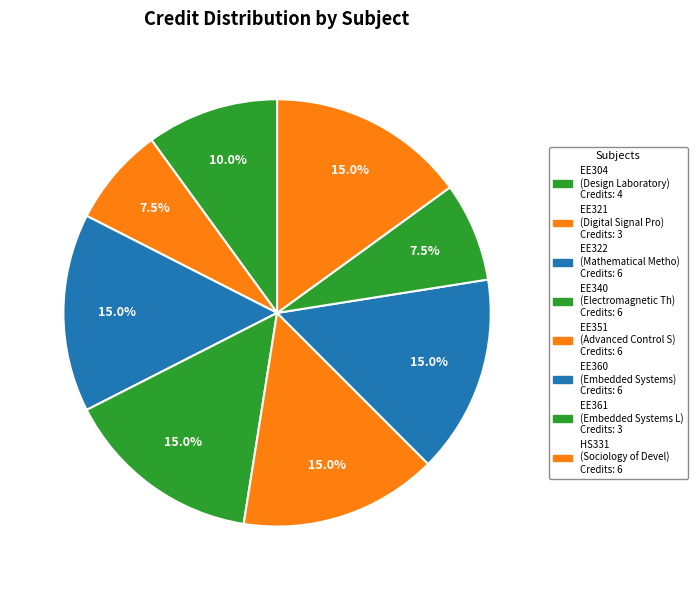

What is the change in value from EE321 to HS331?

+3